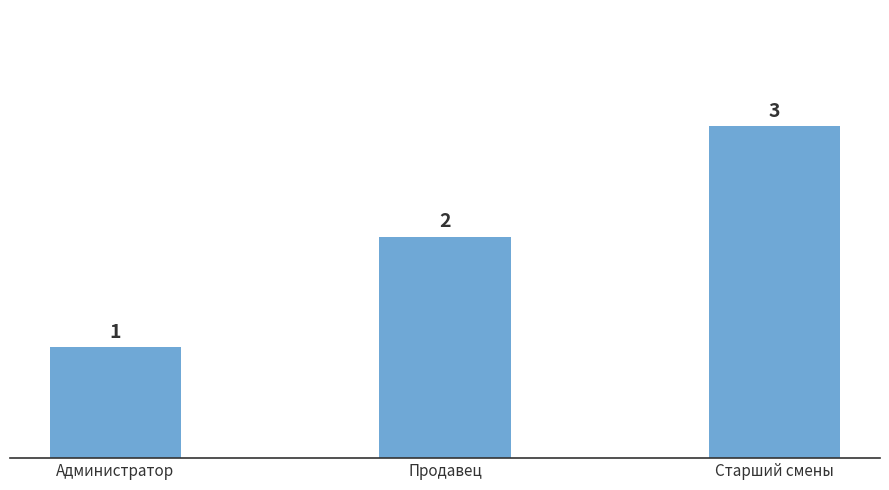

Rank the categories by value from lowest to highest.

Администратор, Продавец, Старший смены